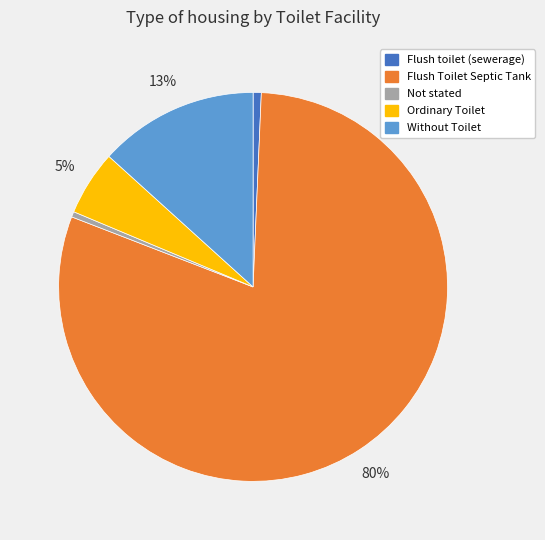

To the nearest percent, what is the average slice percentage?

20%